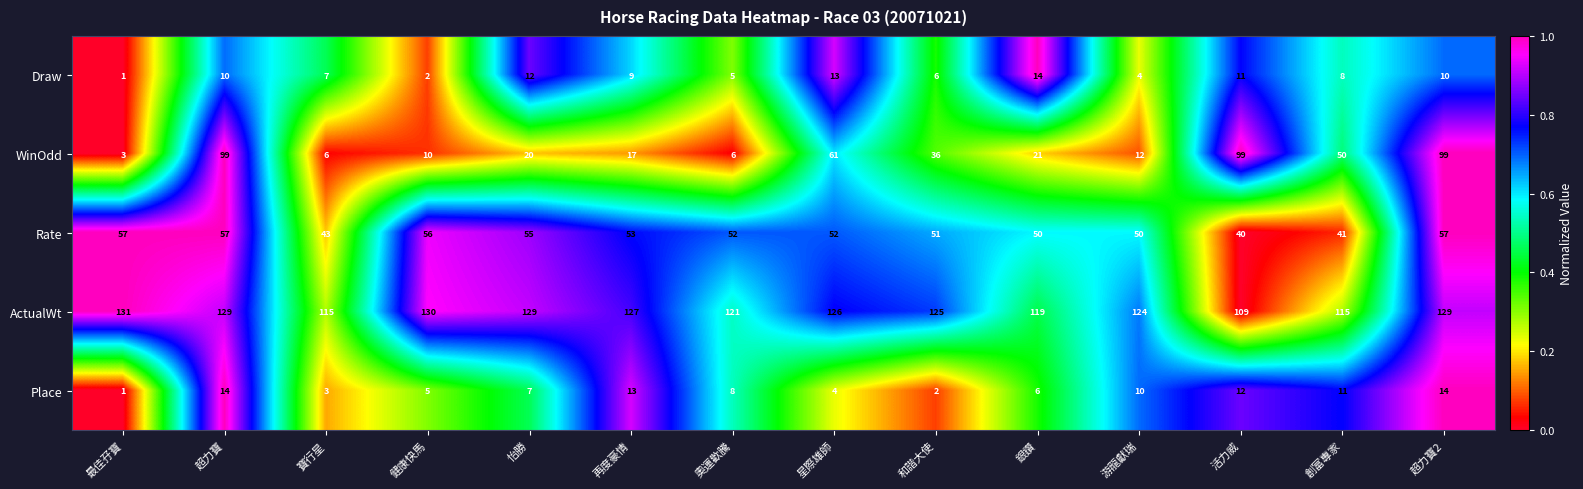

At which label does WinOdd first exceed 21?

超力寶